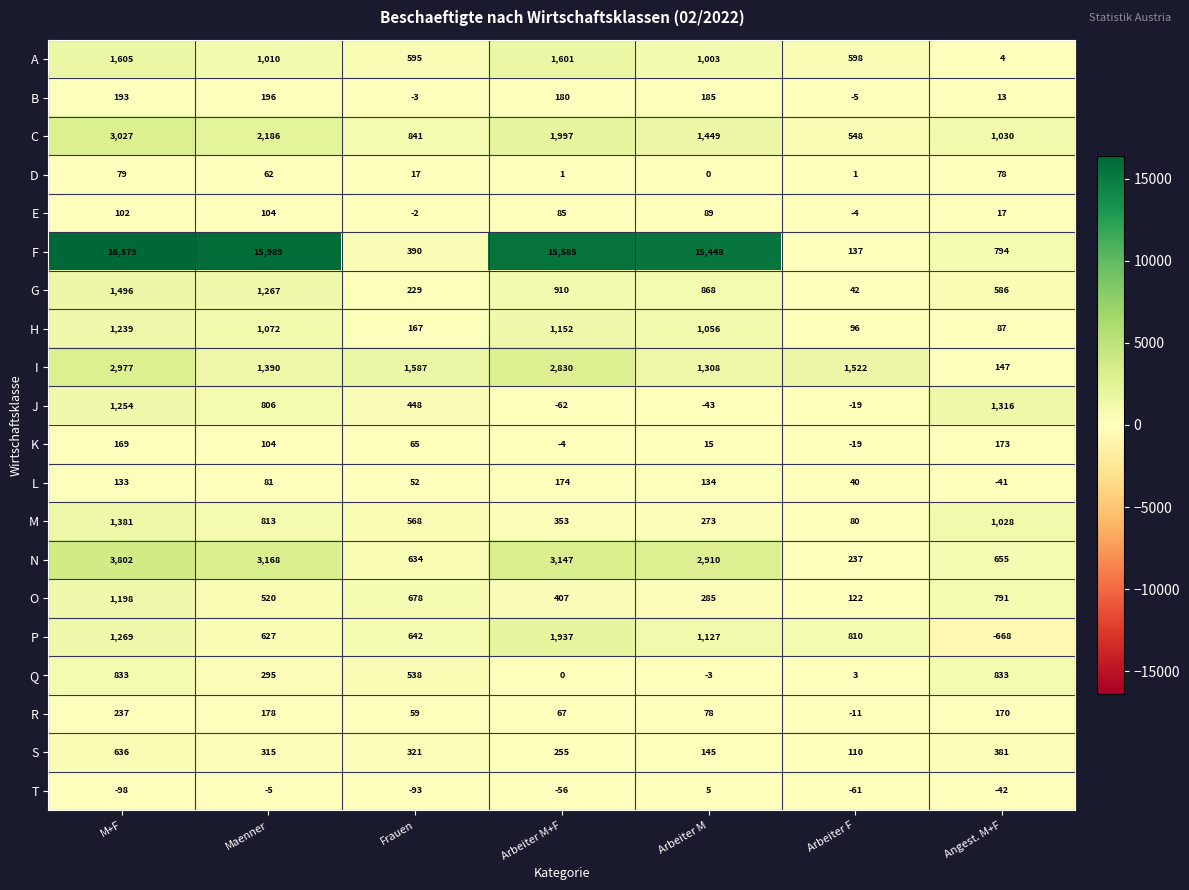

True or false: K has a value of 169 at M+F.

True